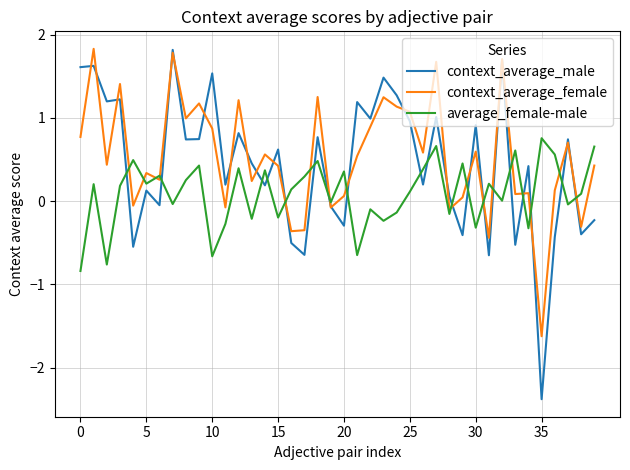

How many distinct data groups are displayed?

3